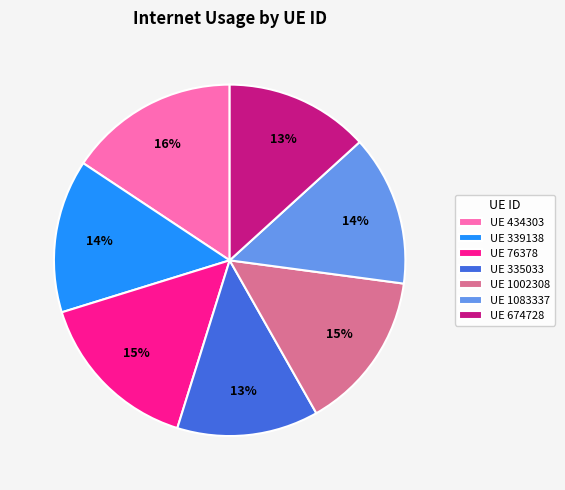

Approximately how many times larger is the value at UE 1083337 compared to UE 76378?

0.9